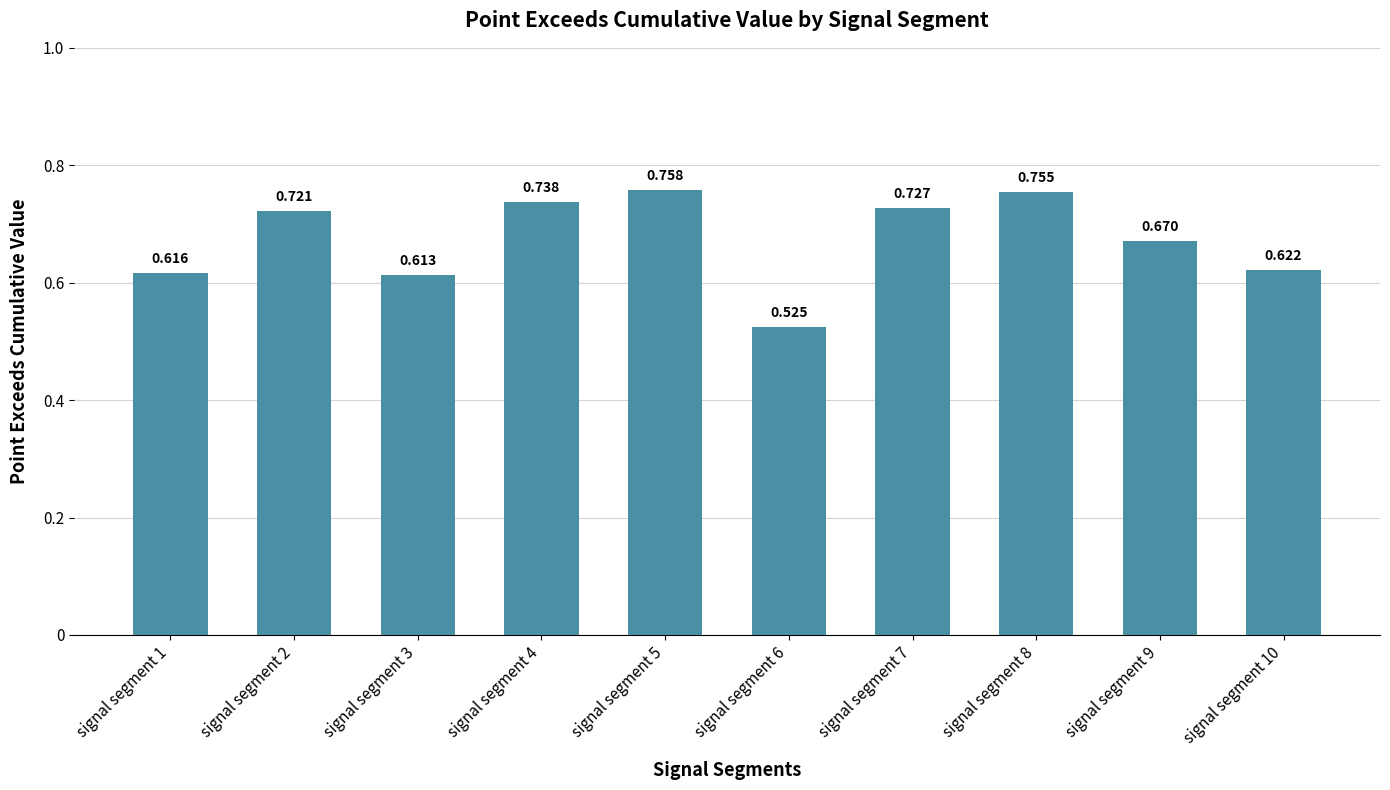

What is the difference between the values at signal segment 1 and signal segment 8?

0.1